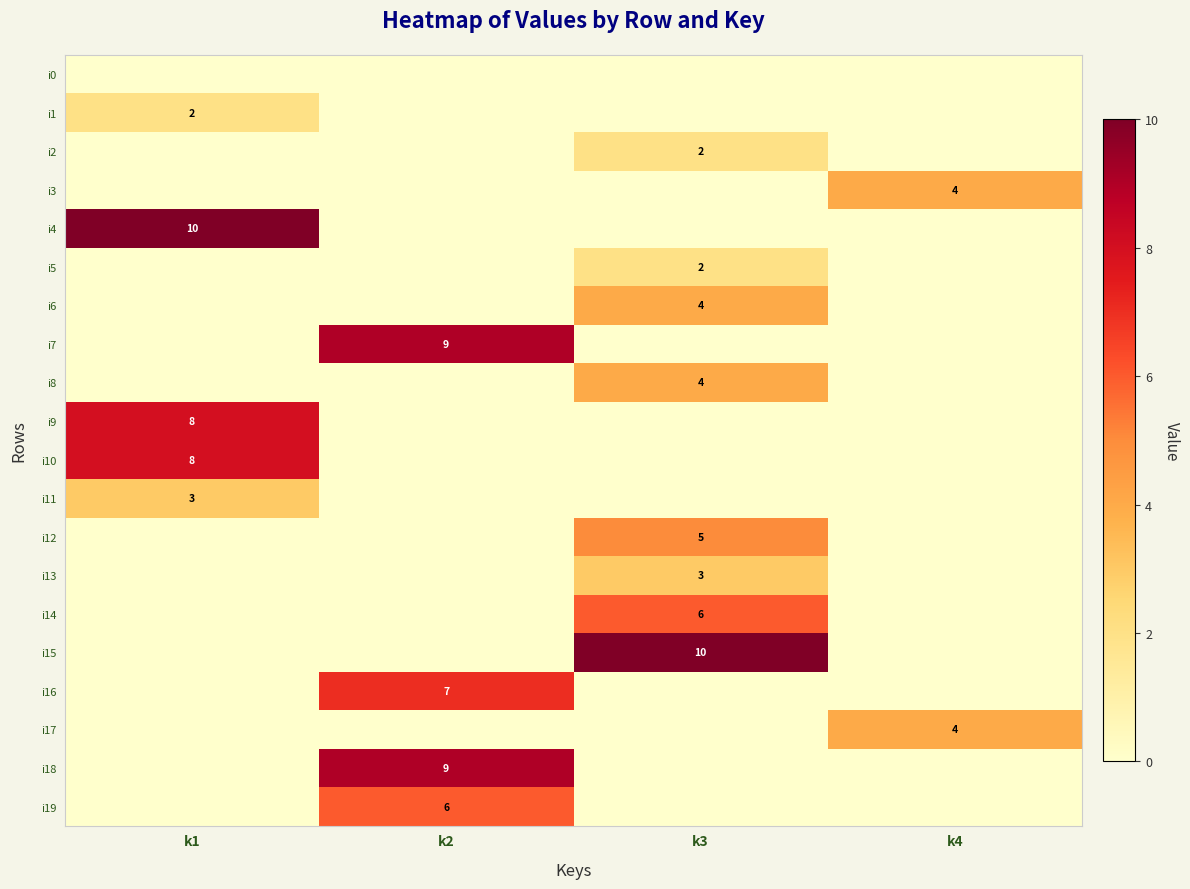

Is it true that i17 equals 4 at k4?

True